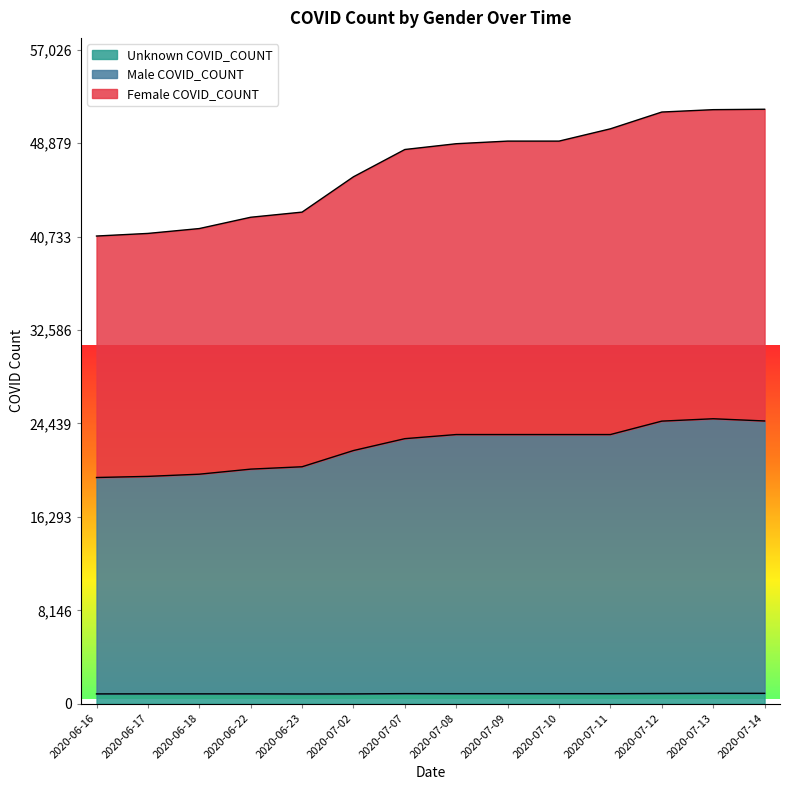

At which category does the chart reach its minimum across all series?

2020-06-23